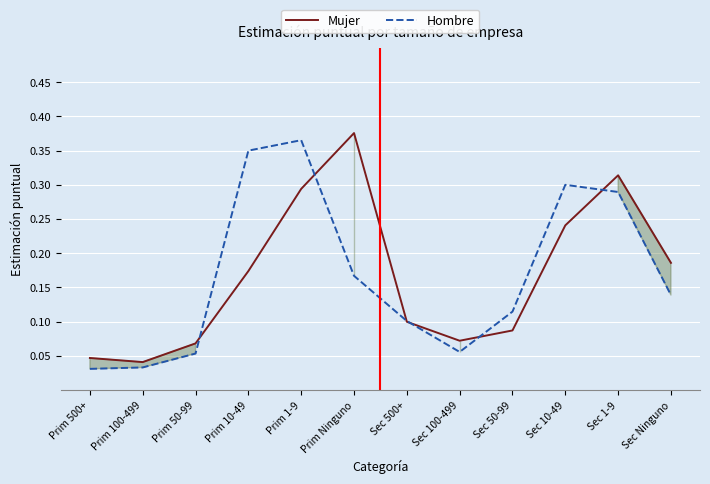

What position from the right is Sec 1-9?

2